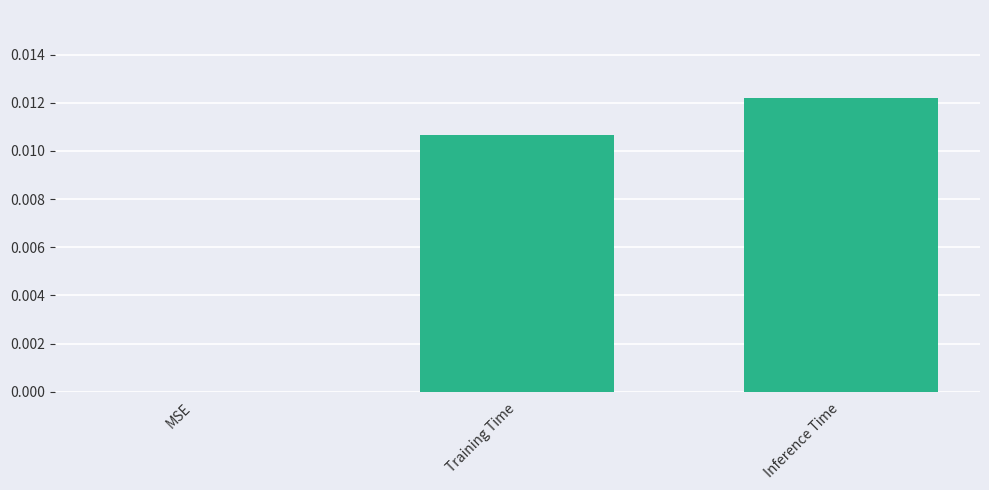

Is it true that the value at MSE is 0.0?

True